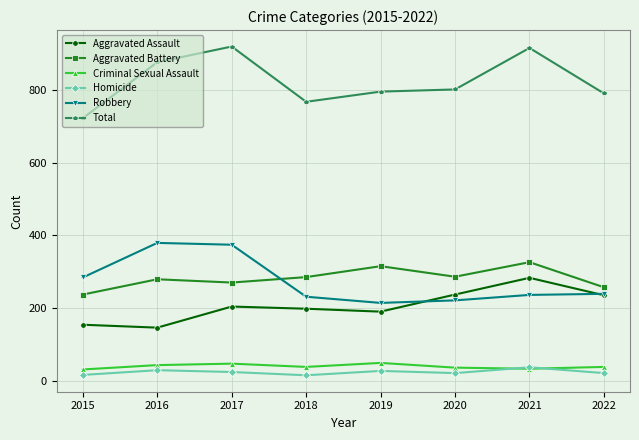

What is the value of the Aggravated Battery point at the 5th from the left?

315